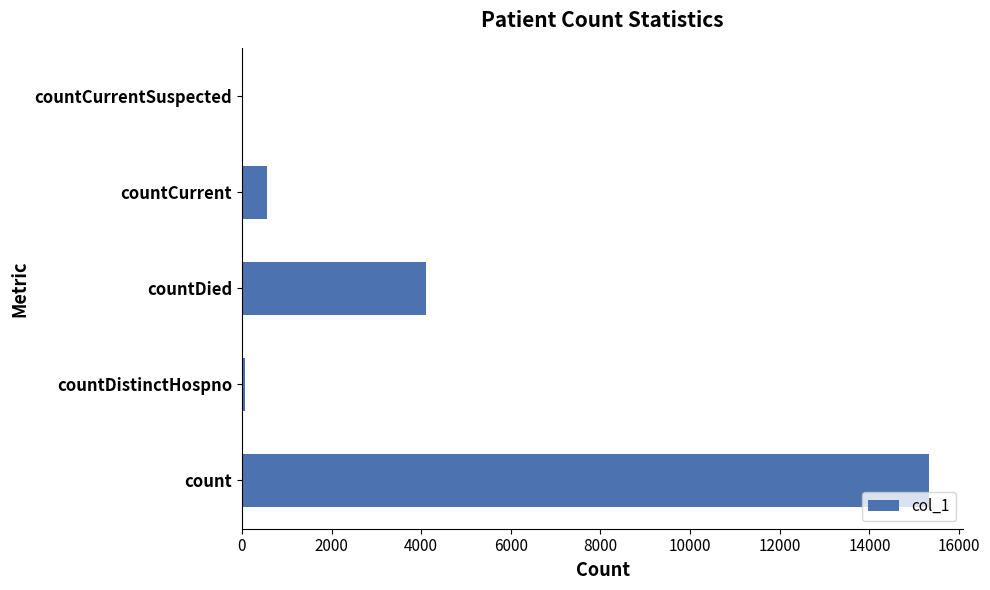

At which label is the value closest to 7663?

countDied